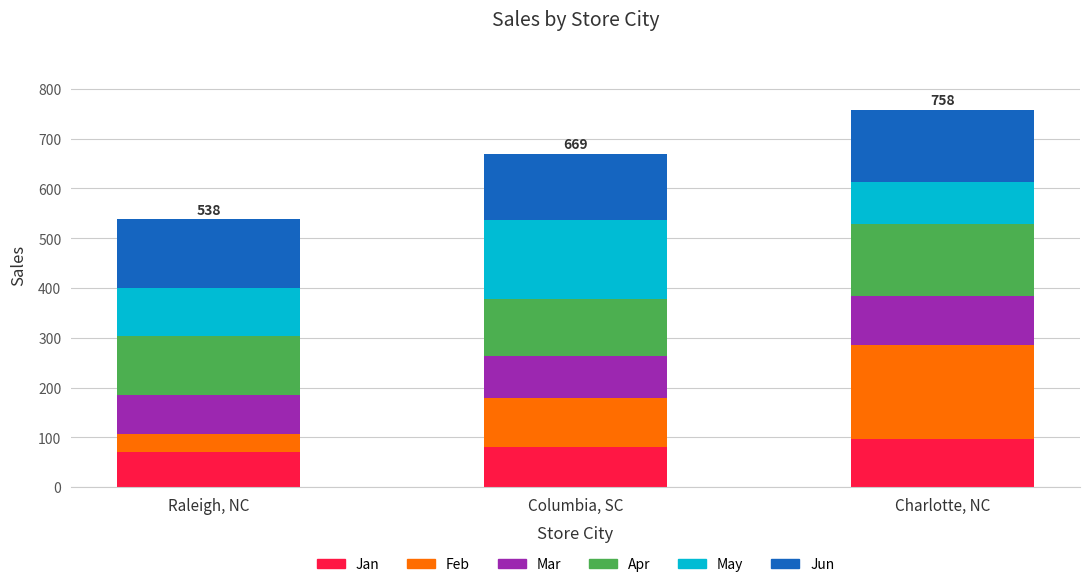

What is the total value across all series at Charlotte, NC?

758